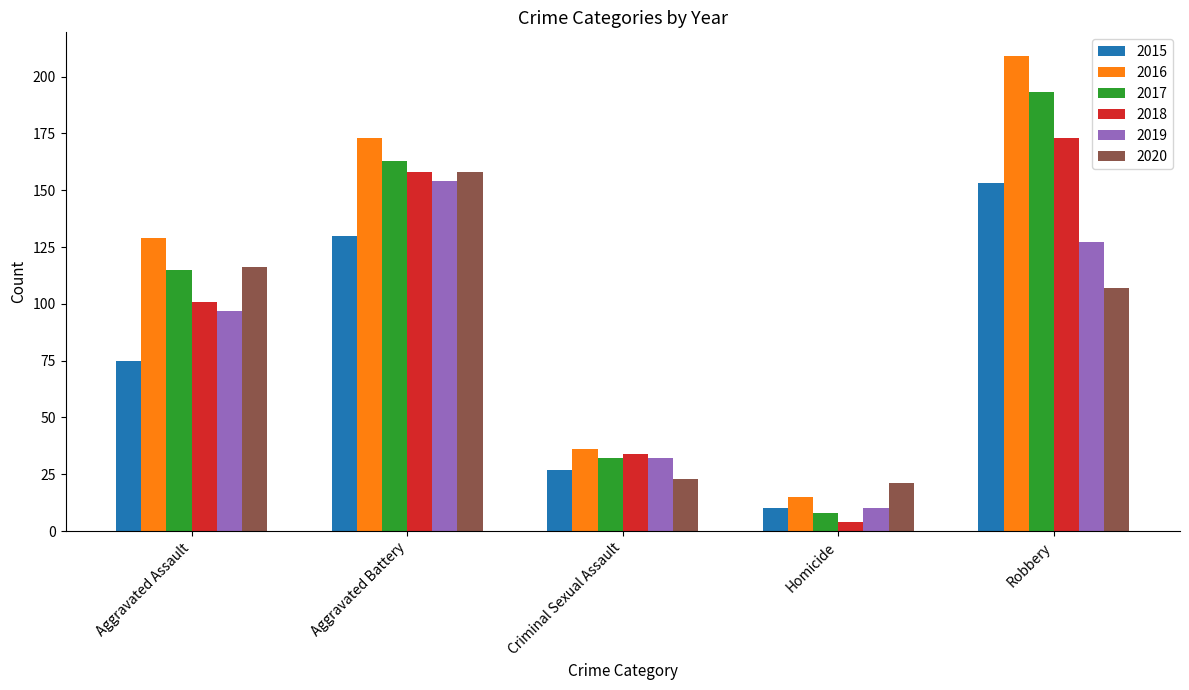

What position from the left is Robbery?

5